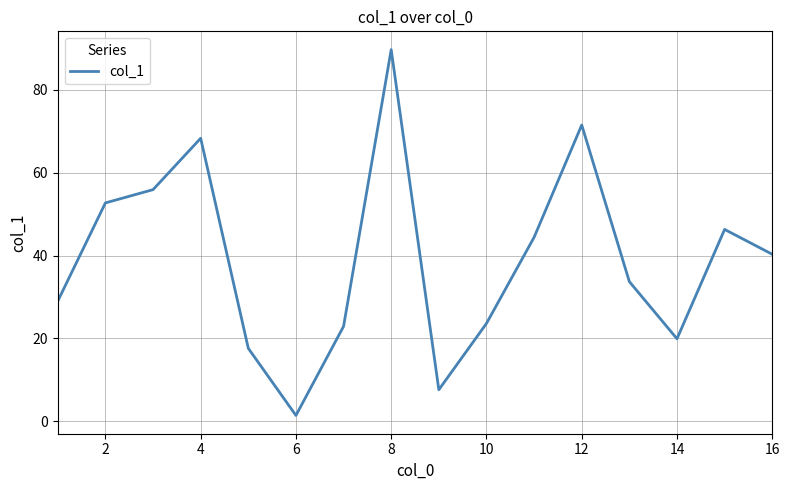

What is the maximum value shown in the chart?

89.7